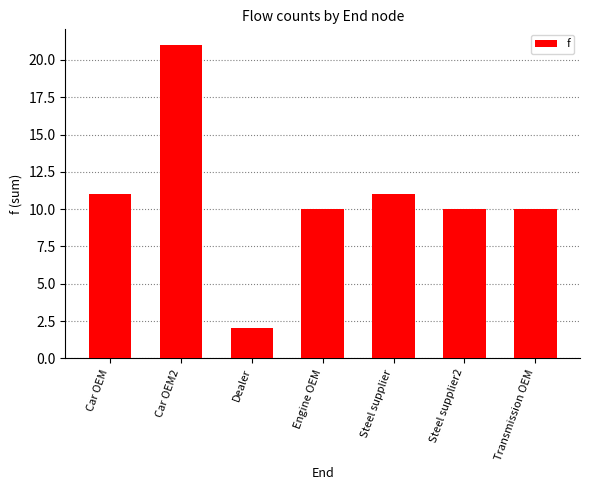

What is the difference between the second highest and minimum values?

9